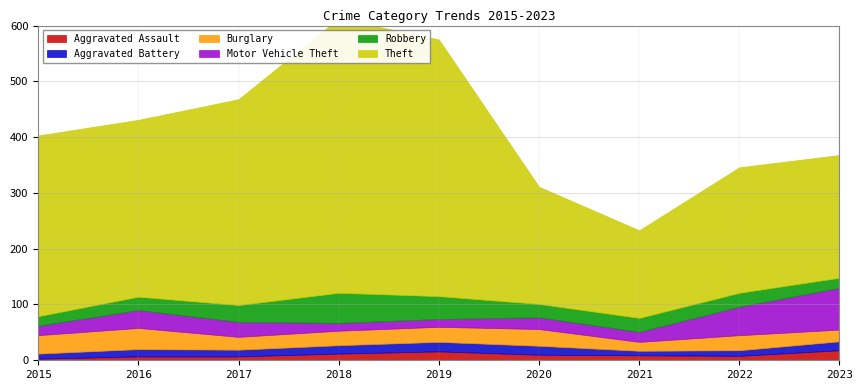

Which has a higher value, 2016 or 2022?

2022